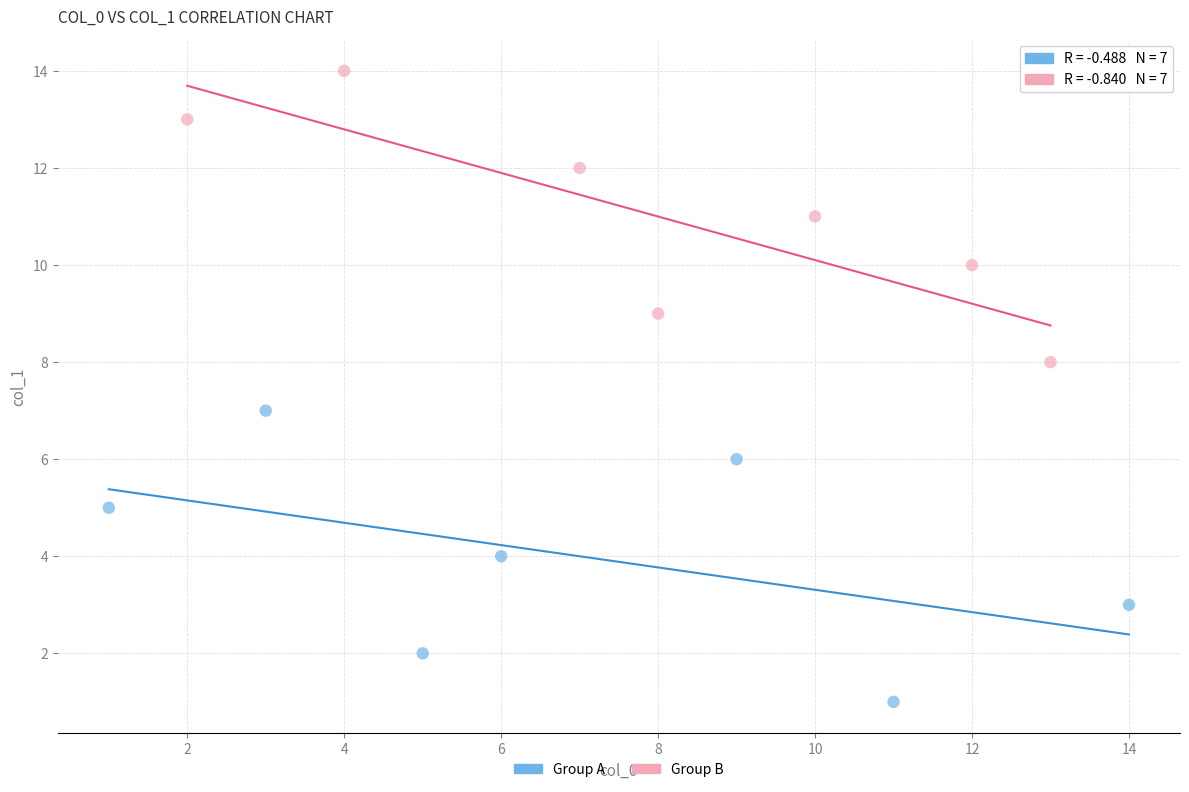

Which series contains the highest Y value?

Group B